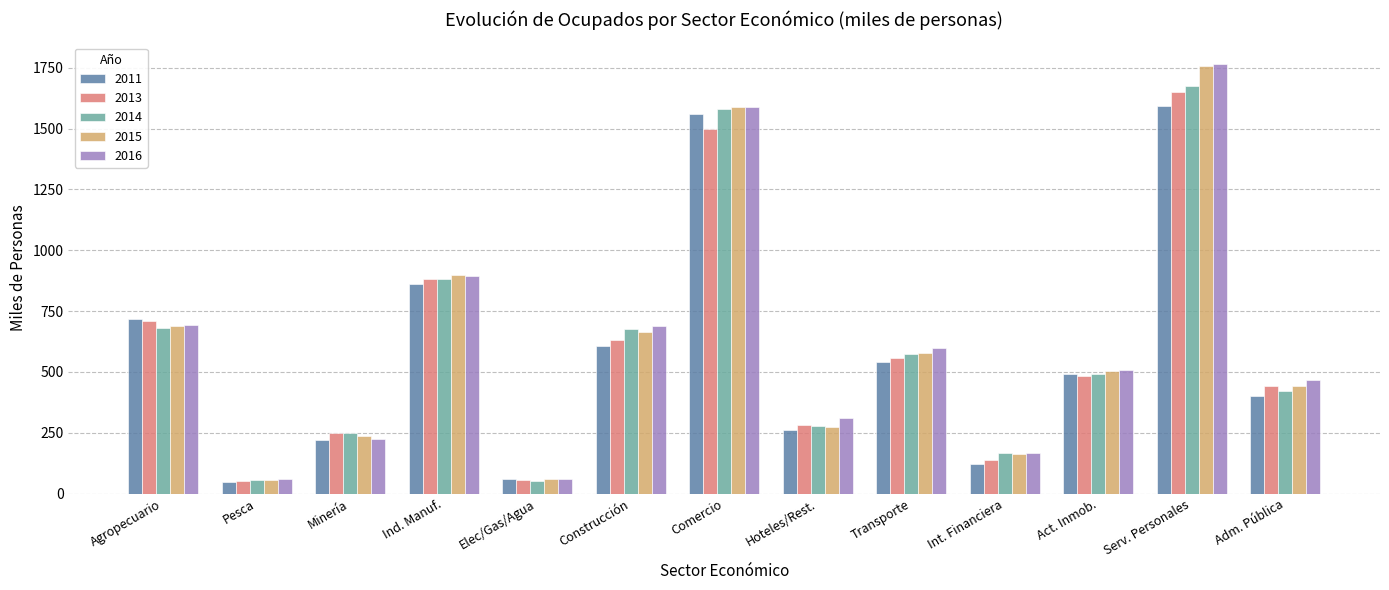

What is the total value across all series at Minería?

1182.5